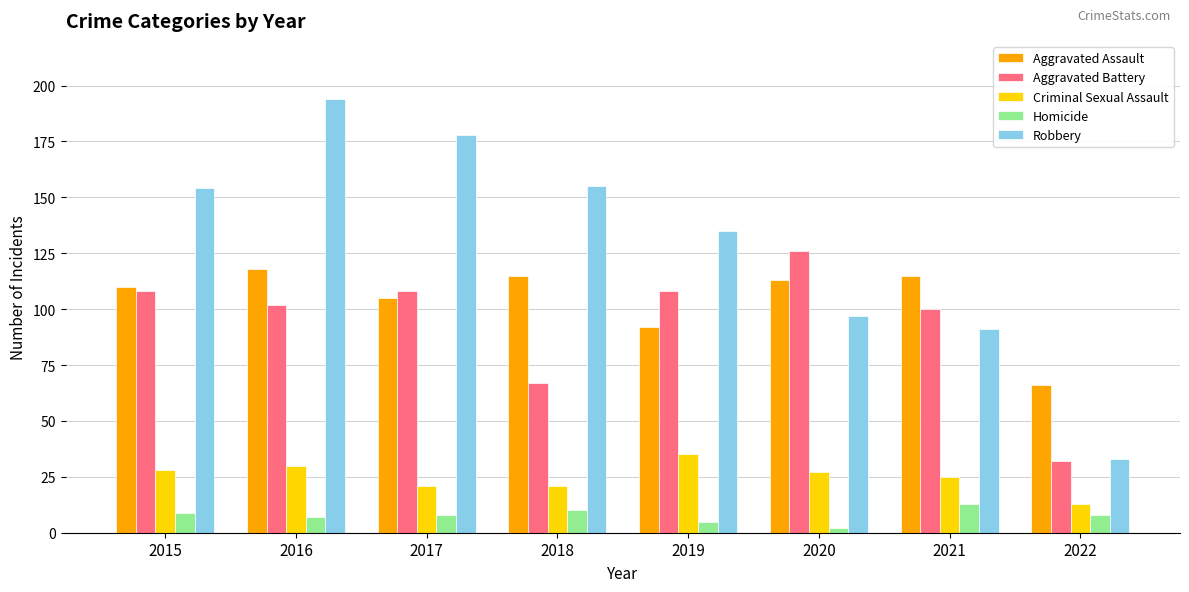

Are the bars horizontal?

No